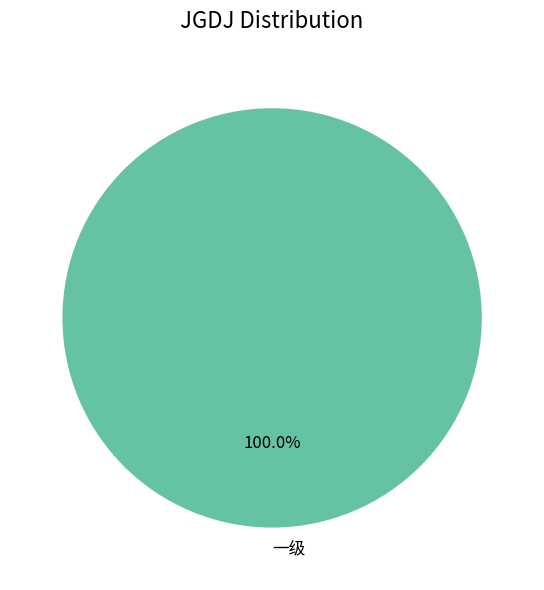

Which slice represents more than half of the pie?

一级